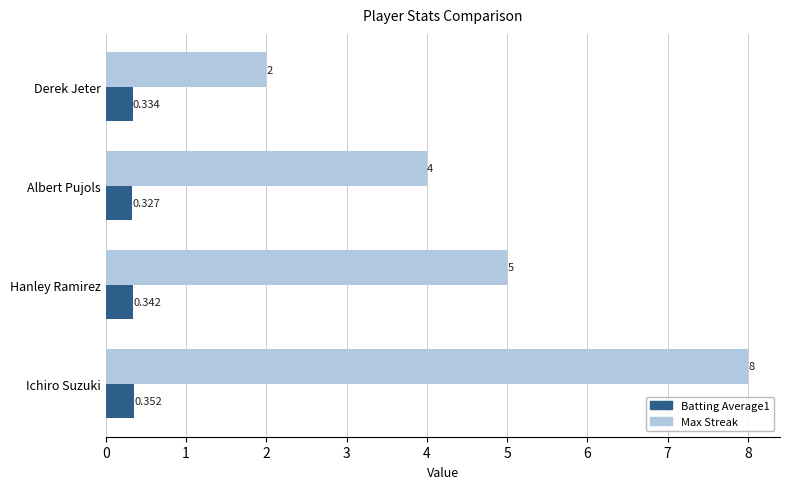

Is the value of Max Streak at Derek Jeter greater than the value of Batting Average1 at Ichiro Suzuki?

Yes